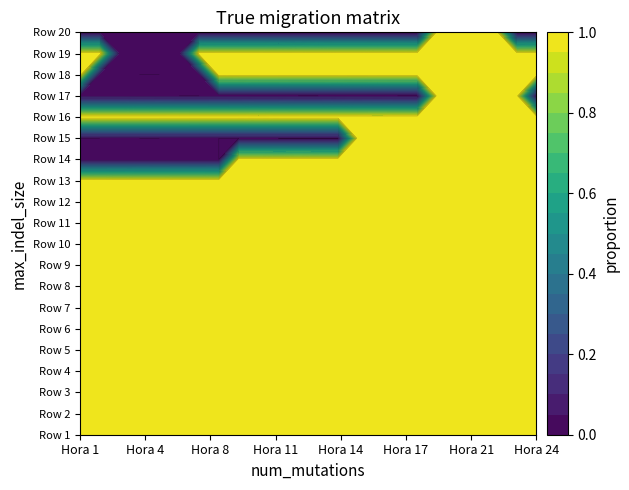

At how many categories does at least one series exceed 0?

24